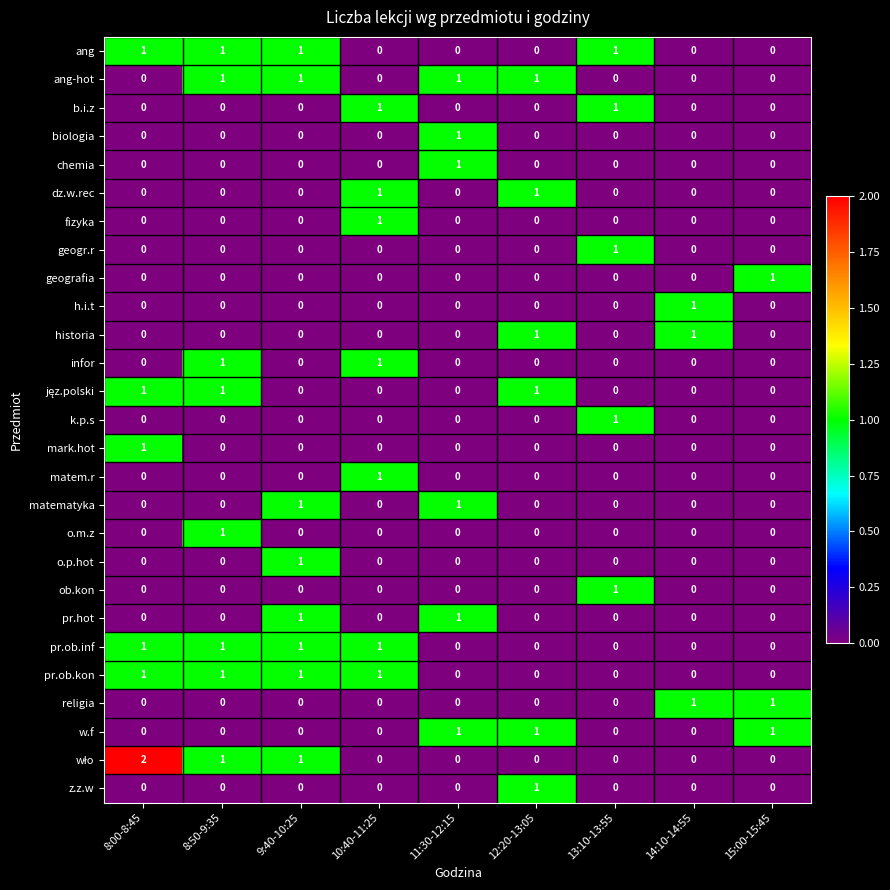

How many series are shown in this chart?

27